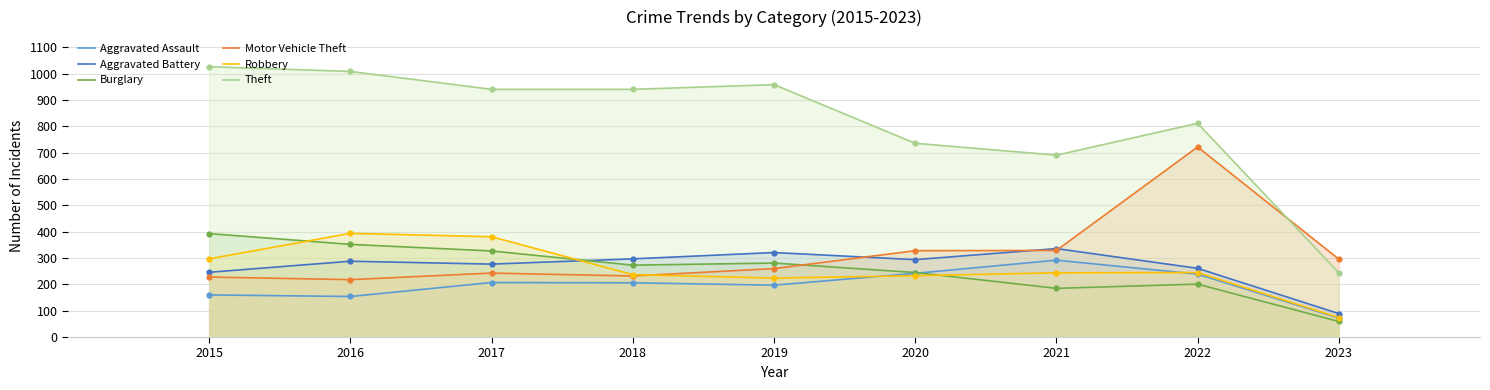

Is the value of Robbery at 2021 greater than the value of Aggravated Battery at 2021?

No